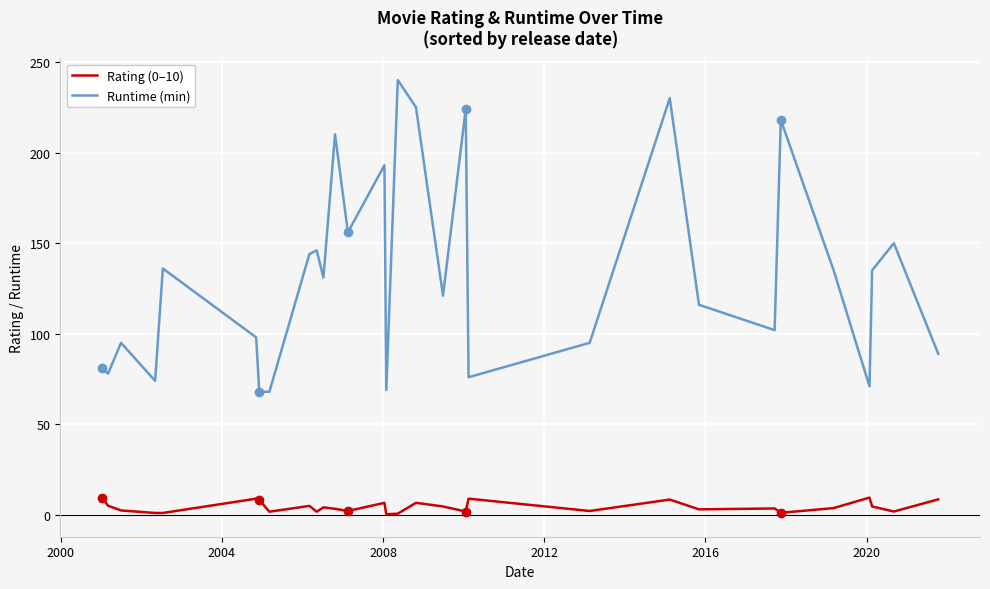

What is the maximum value shown in the chart?

240.0